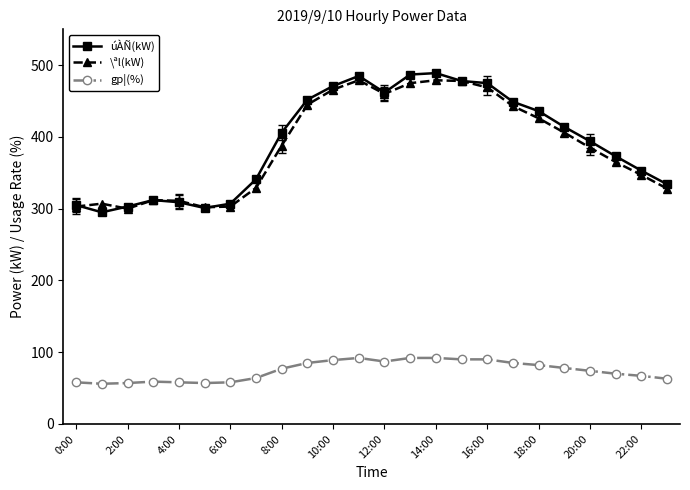

Which series has the largest total across all categories?

úÀÑ(kW)